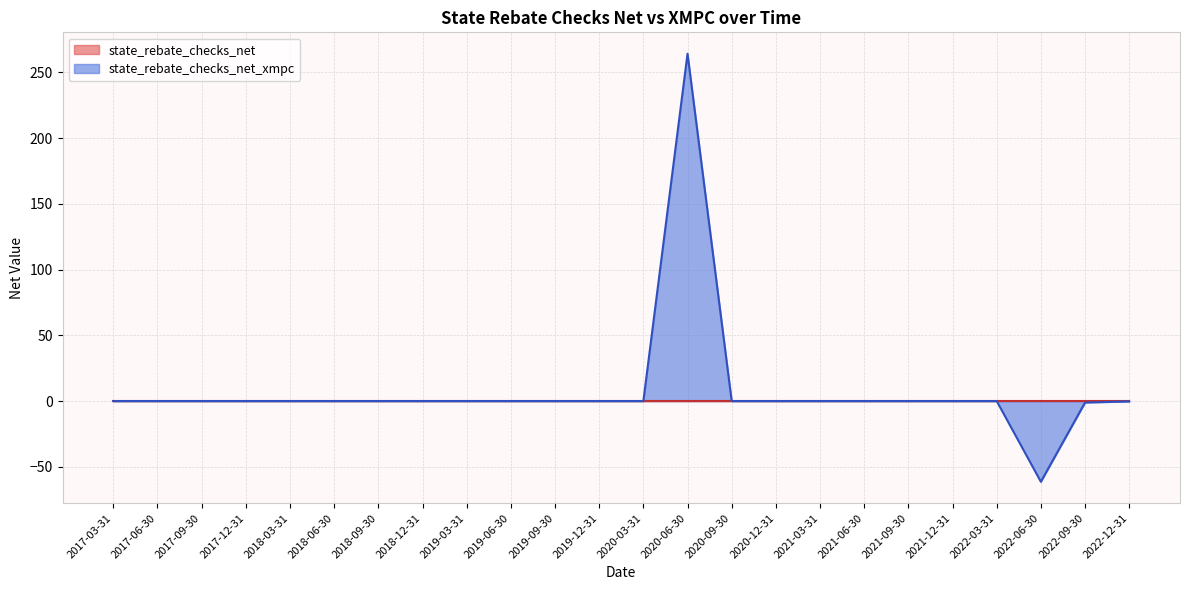

Where is state_rebate_checks_net nearest to the value 0?

2017-03-31